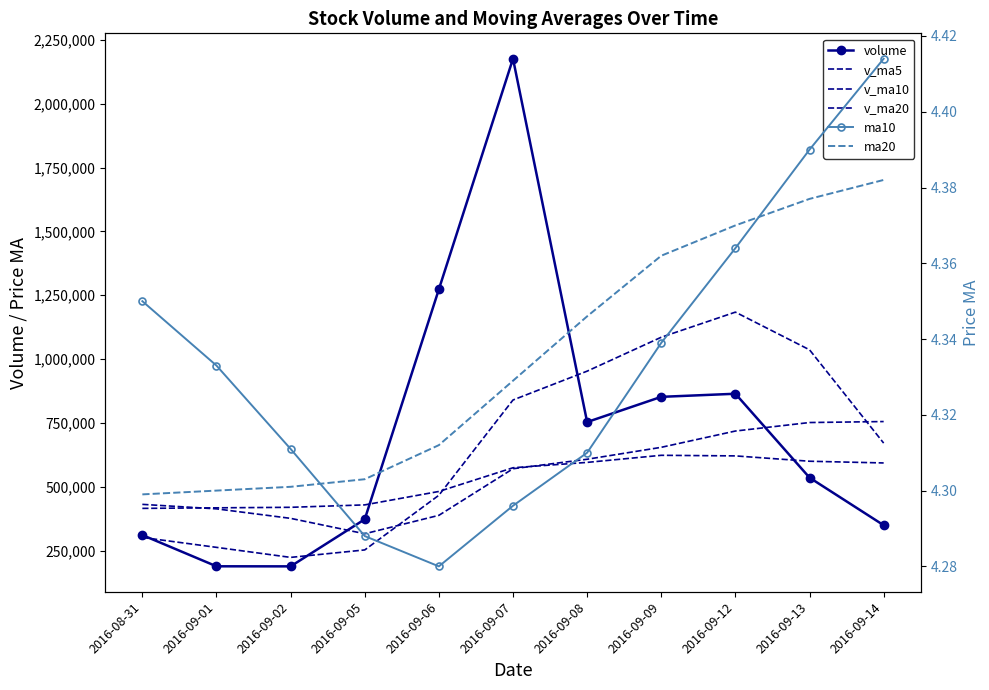

Between which two adjacent categories do v_ma10 and v_ma20 first intersect?

2016-08-31 and 2016-09-01